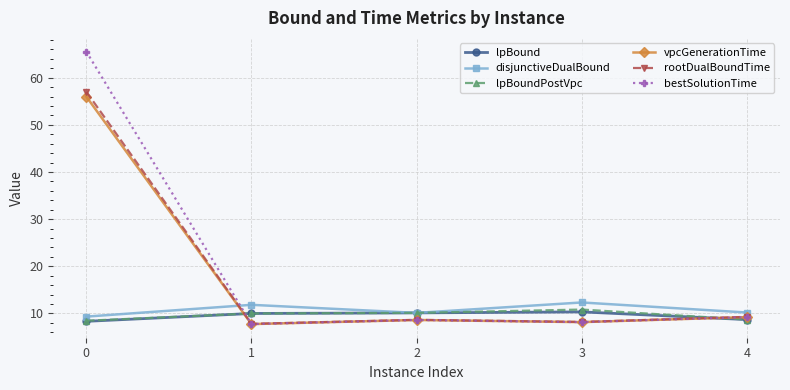

True or false: bestSolutionTime and disjunctiveDualBound intersect in this chart.

True